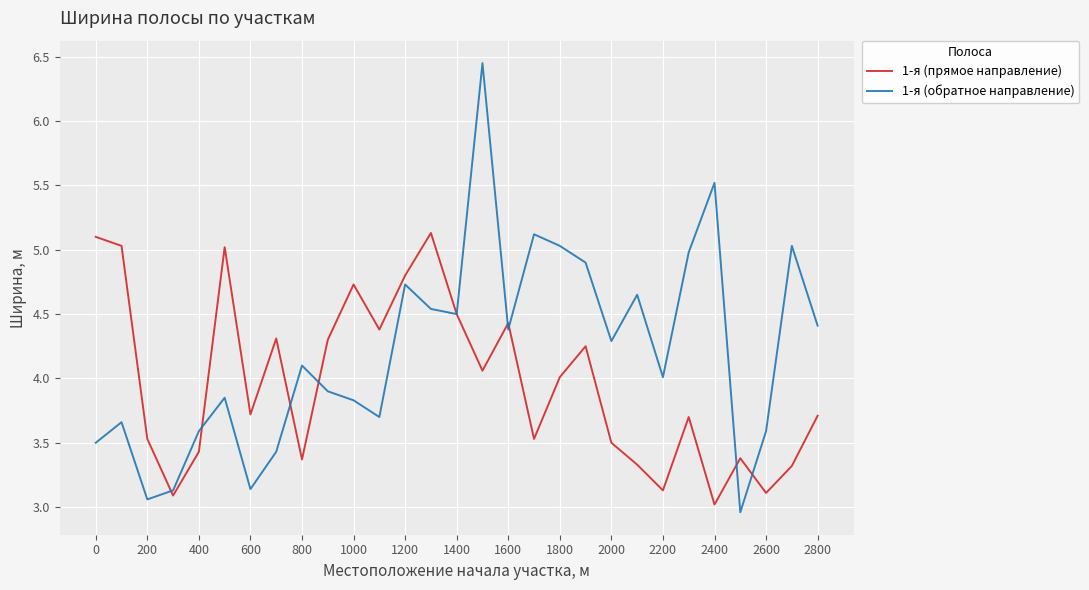

What is the highest value of the 1-я (прямое направление) series?

5.1